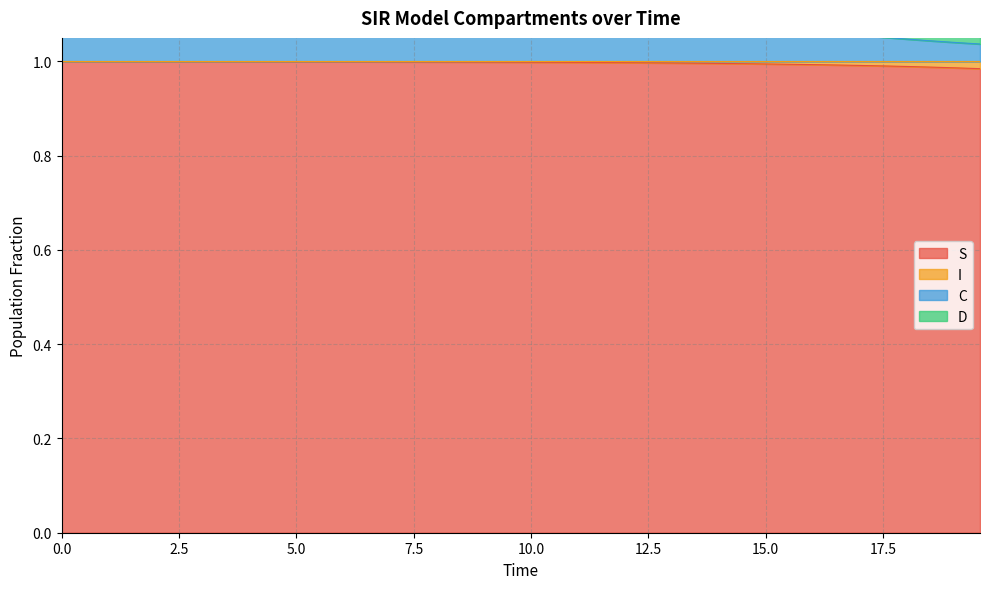

How many data points does each series have?

40